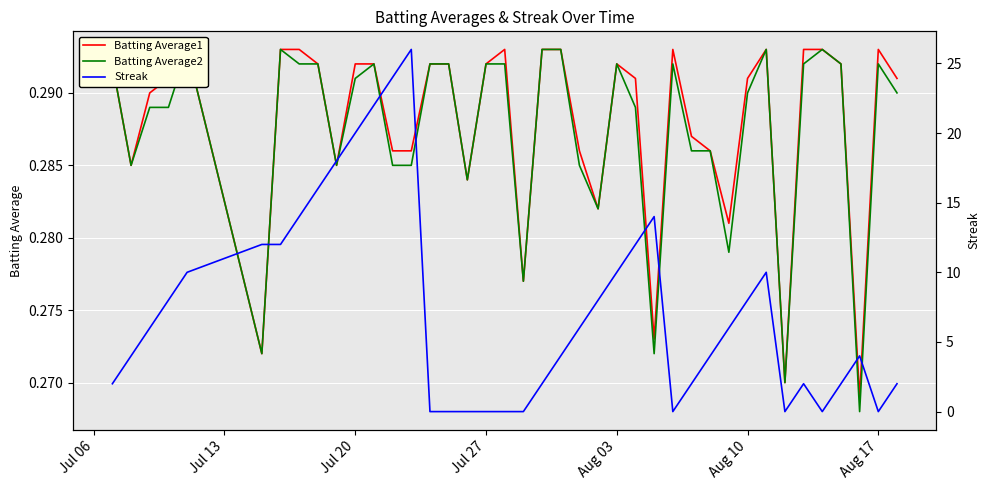

What is the value of the Batting Average2 point at the 30th from the left?

0.3